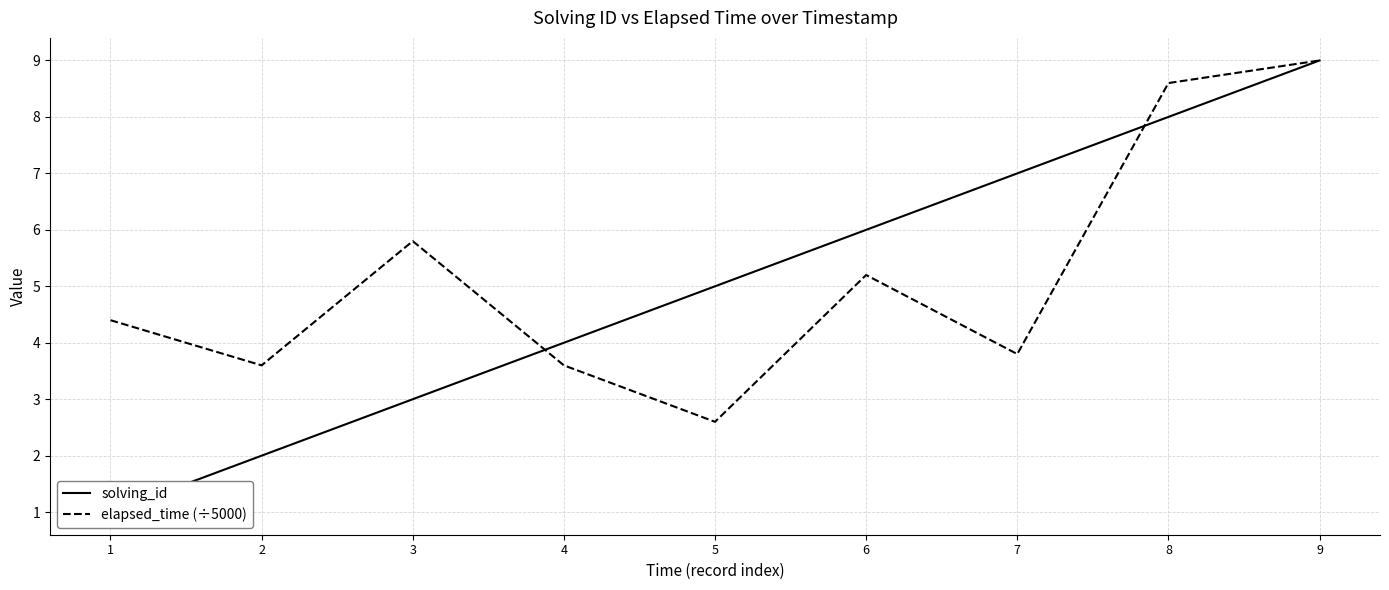

Rank the series by their maximum value, from lowest to highest.

solving_id, elapsed_time (÷5000)